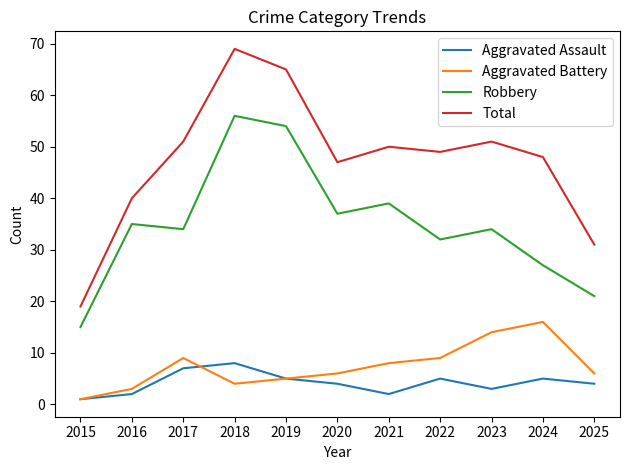

What are all the series names shown in the legend?

Aggravated Assault, Aggravated Battery, Robbery, Total